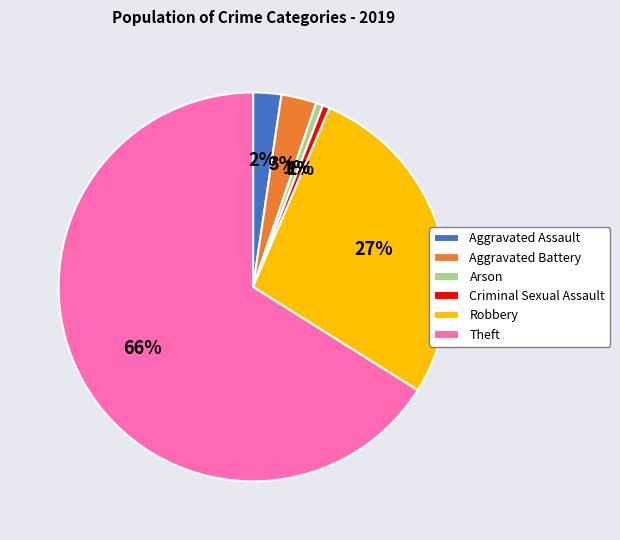

Is it true that Robbery is 42% of the pie?

False